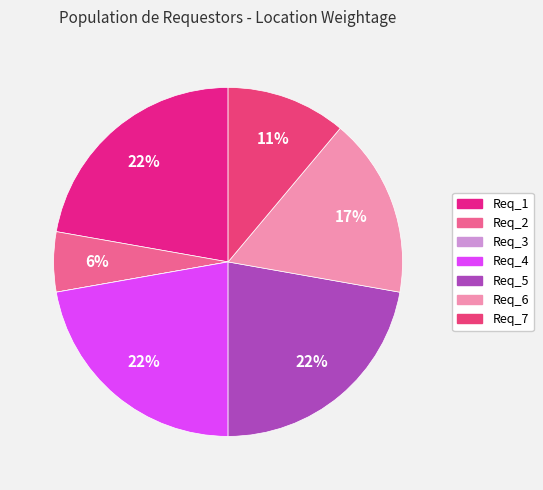

How much of the chart is everything except Req_4?

77.8%